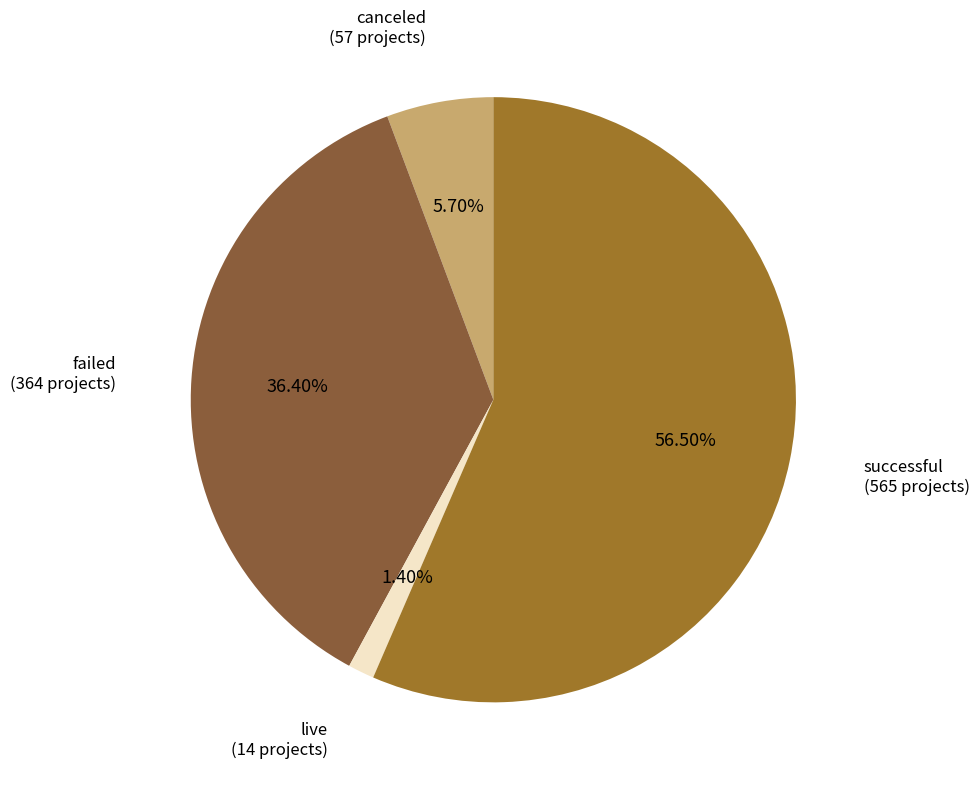

How much of the chart is everything except failed?

63.6%